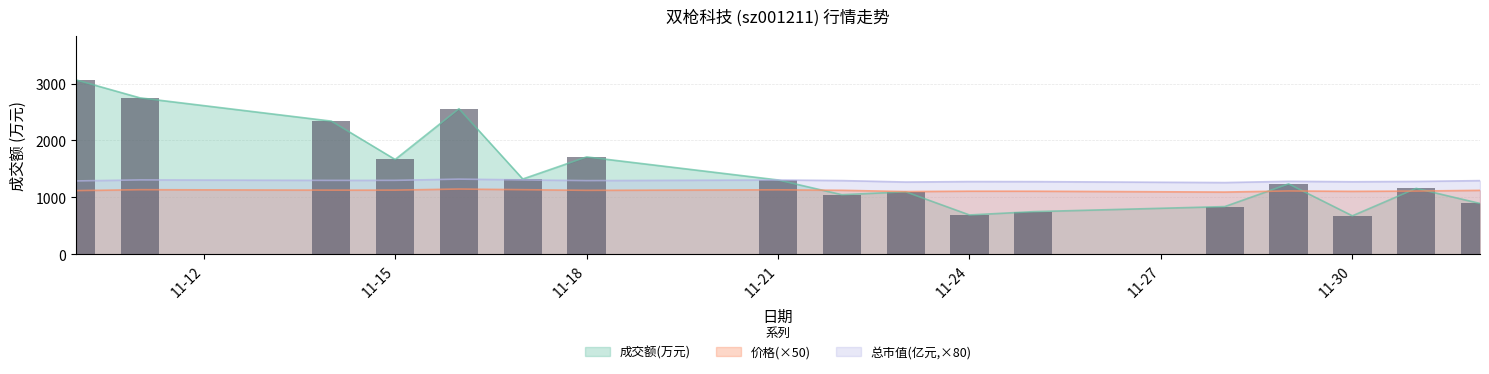

The value of 总市值(亿元,×80) at 11-30 is 477.5. True or false?

False